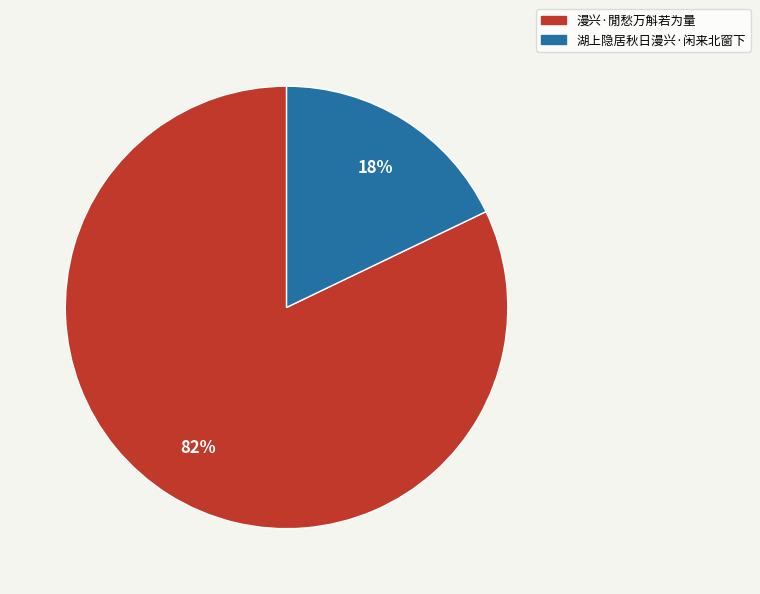

To the nearest percent, what is the difference between the 湖上隐居秋日漫兴·闲来北窗下 and 漫兴·閒愁万斛若为量 slice percentages?

64%